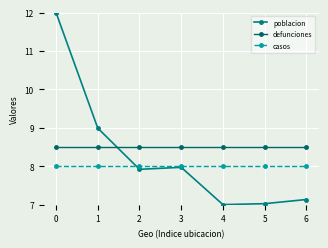

What are all the series names shown in the legend?

poblacion, defunciones, casos